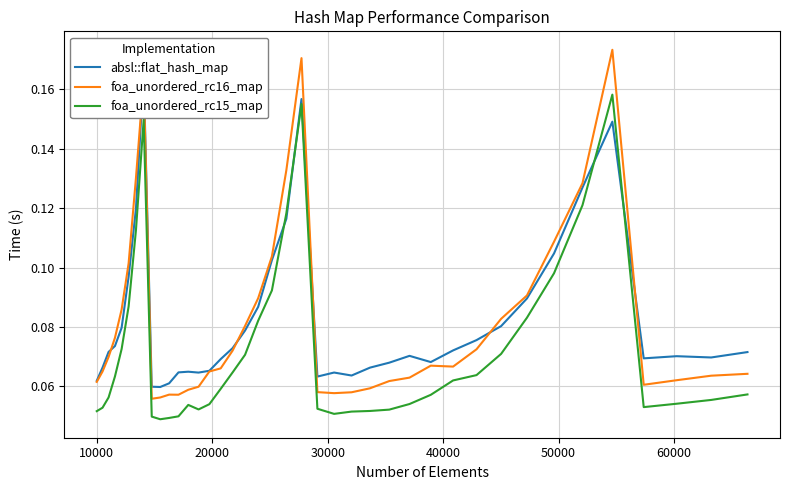

Does the chart display data point markers on the line(s)?

No